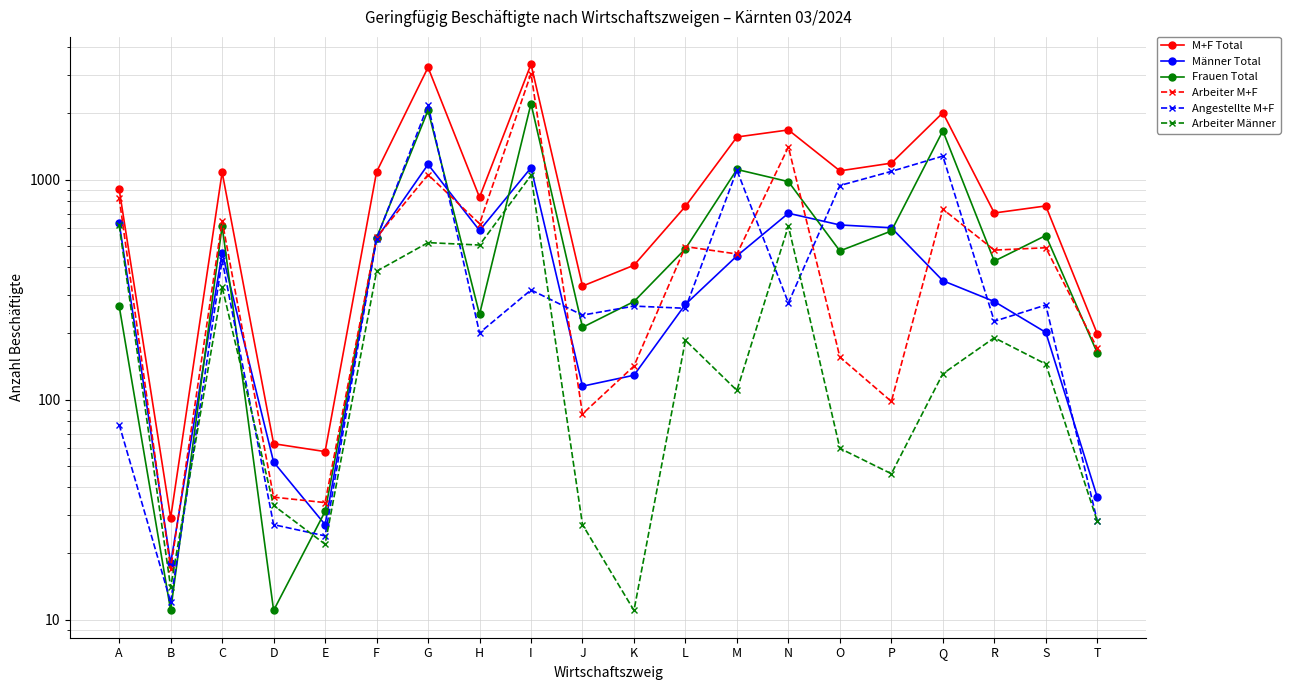

What are all the series names shown in the legend?

M+F Total, Männer Total, Frauen Total, Arbeiter M+F, Angestellte M+F, Arbeiter Männer